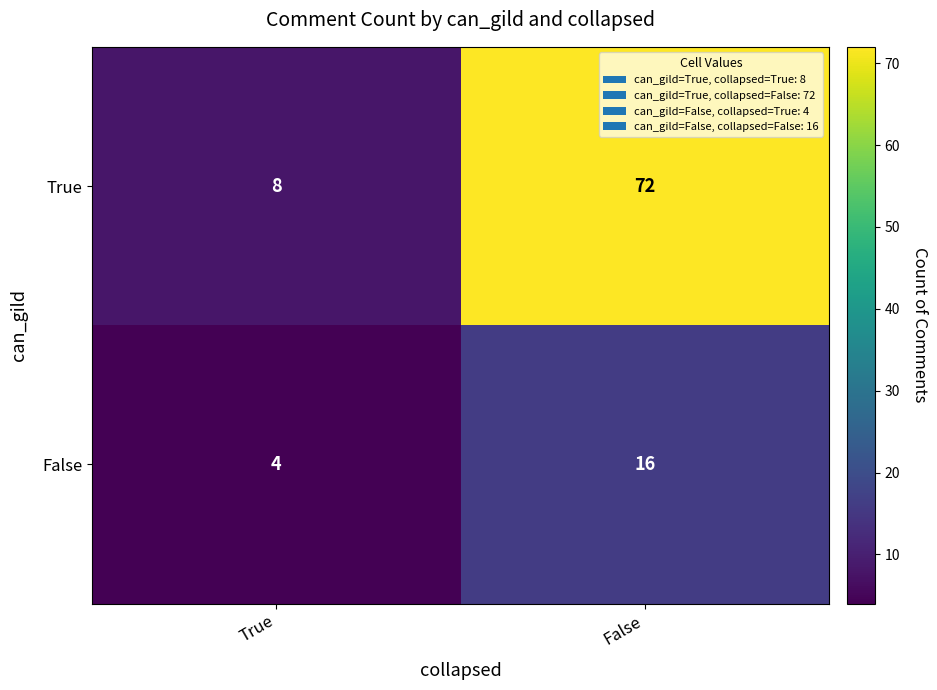

At which label is False closest to 10?

True